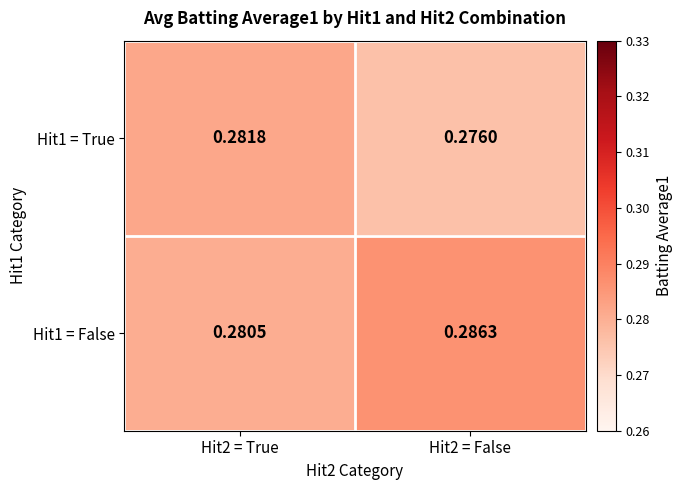

At which category does the chart reach its minimum across all series?

Hit2 = False